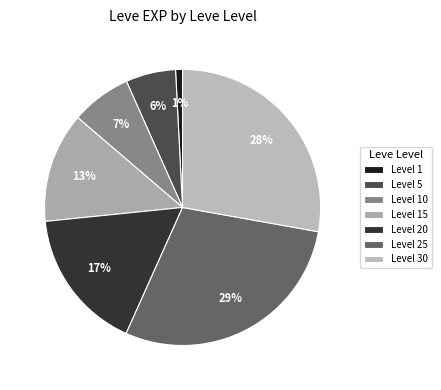

Count the number of slices in the pie.

7